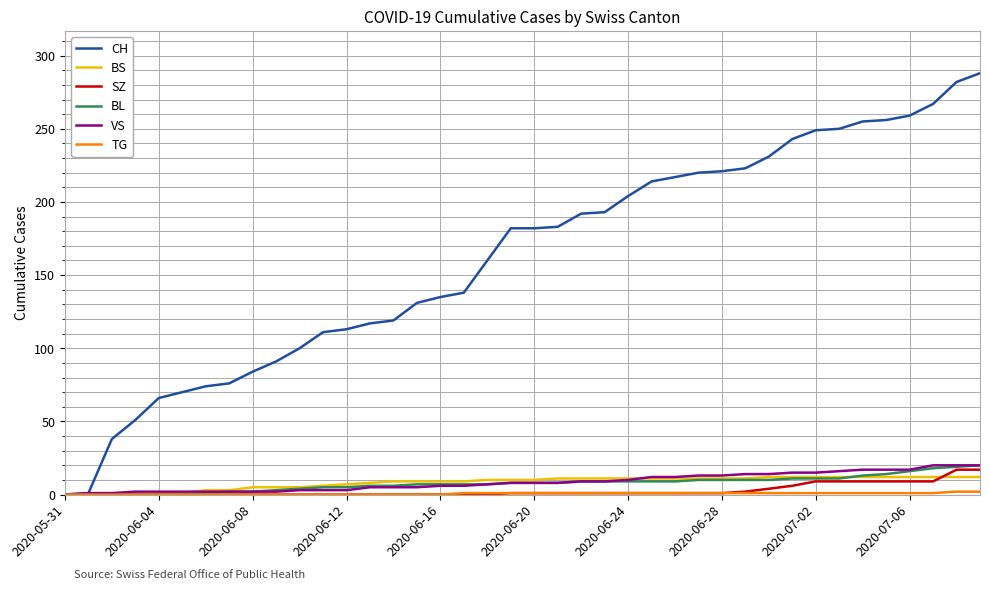

What is the maximum value for BL?

20